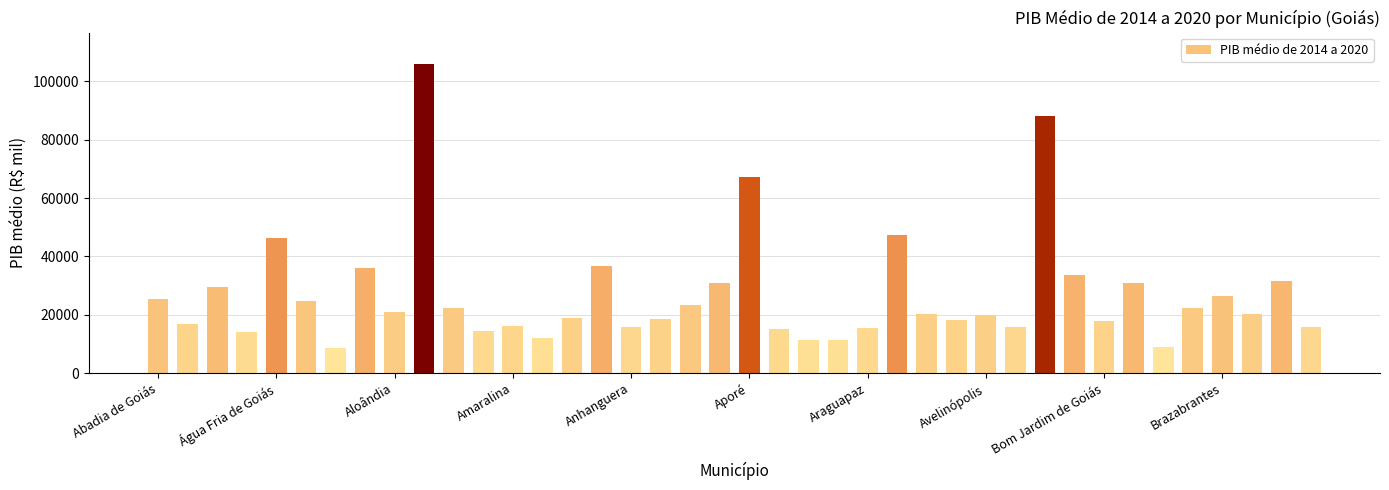

What is the value of the 24th bar from the left?

11288.8